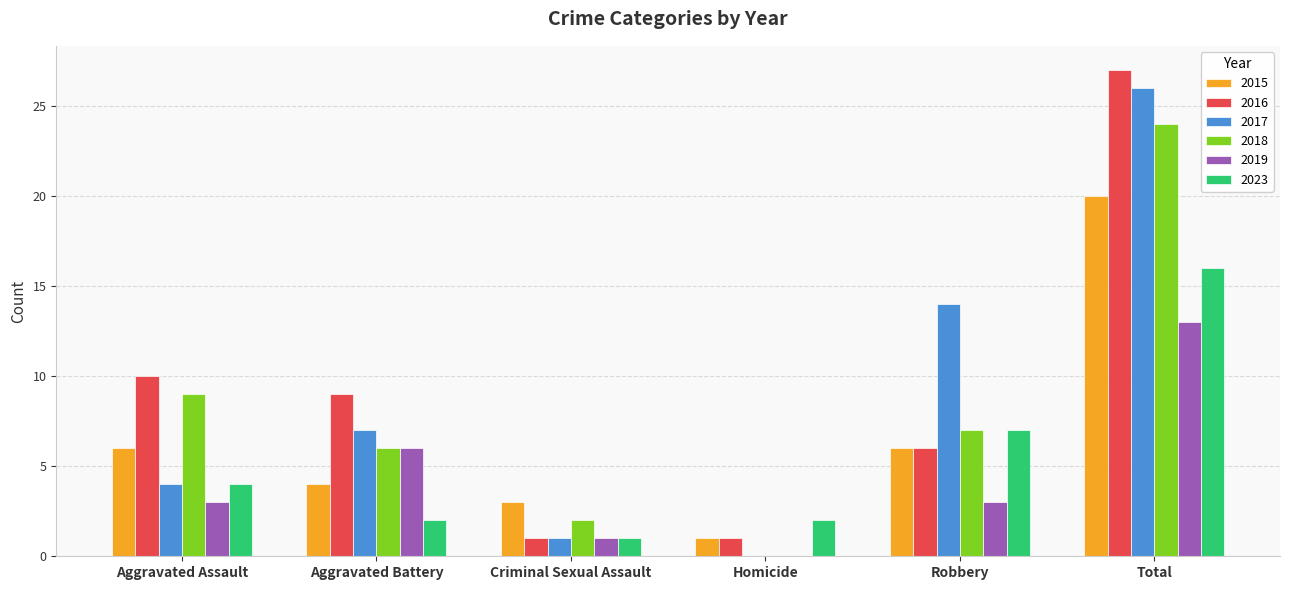

The value of 2015 at Total is 28. True or false?

False